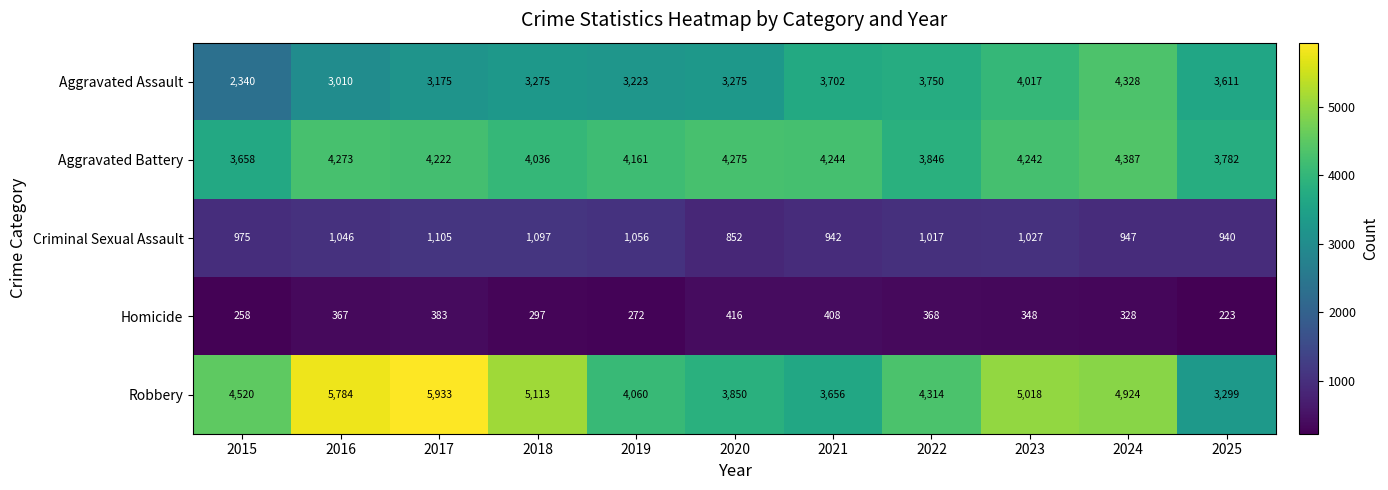

Is it true that Aggravated Battery equals 4242 at 2023?

True